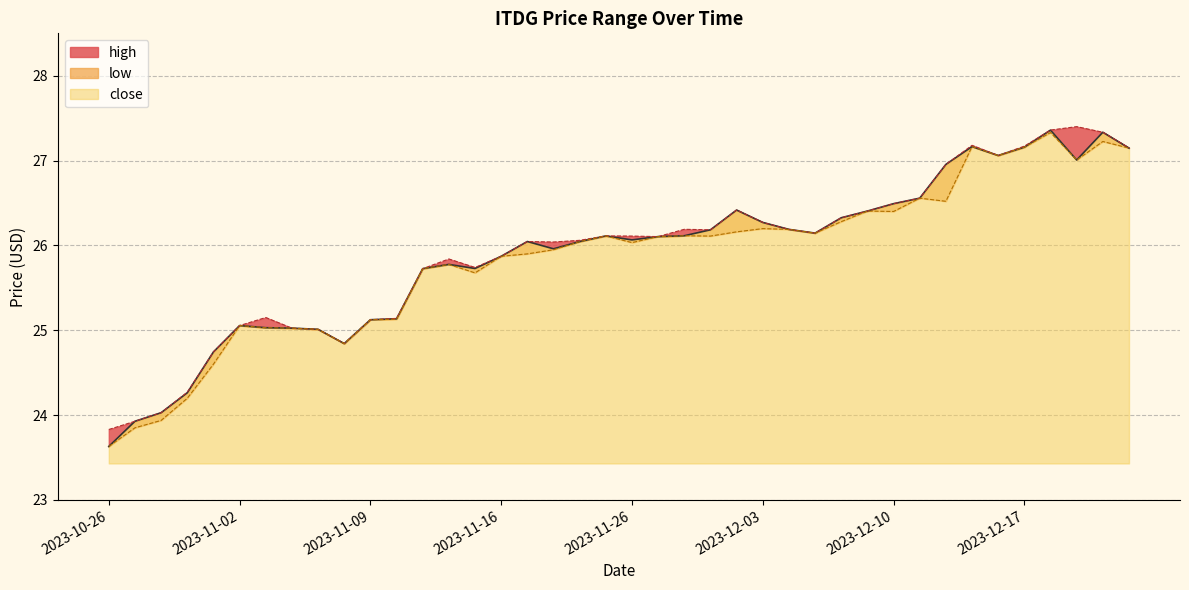

What is the difference between the maximum and minimum values in the low series?

3.7